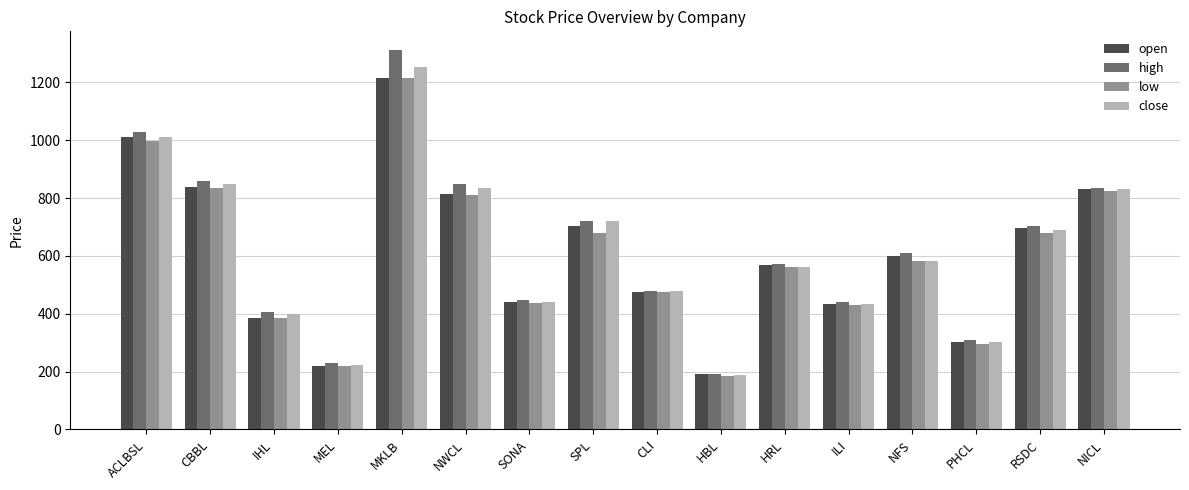

How many bars are there in total?

64